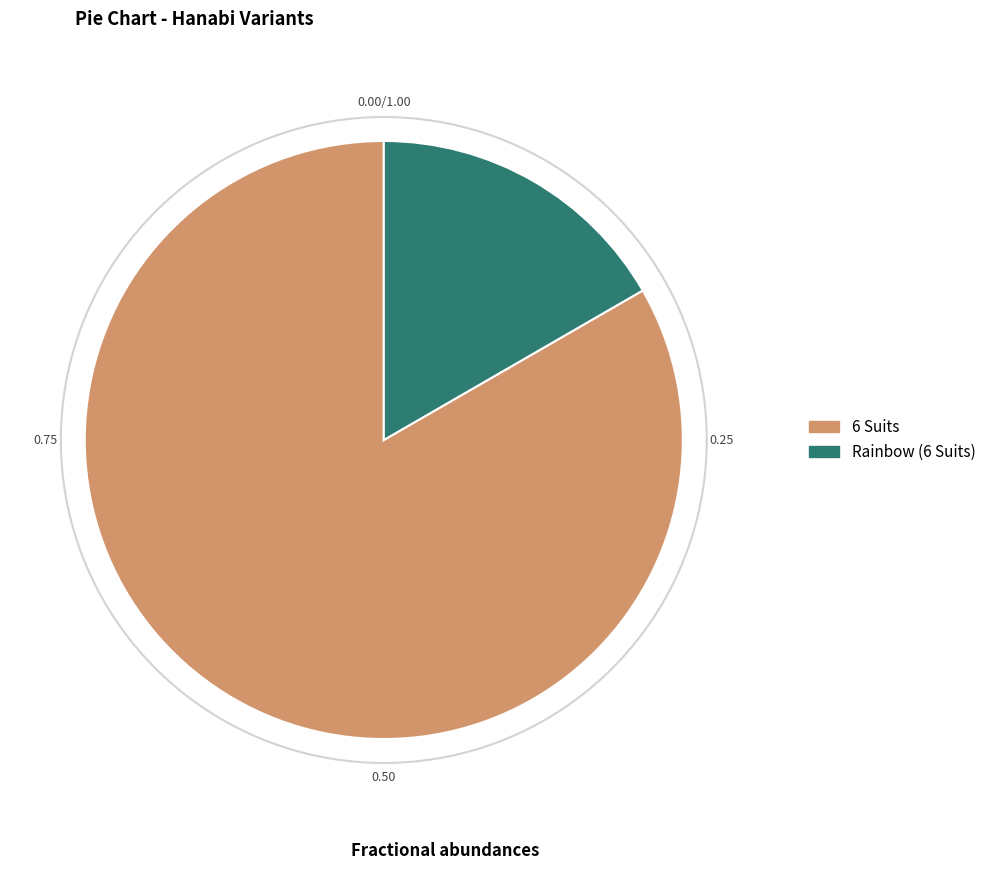

Do 6 Suits and Rainbow (6 Suits) together represent more than half of the pie?

Yes